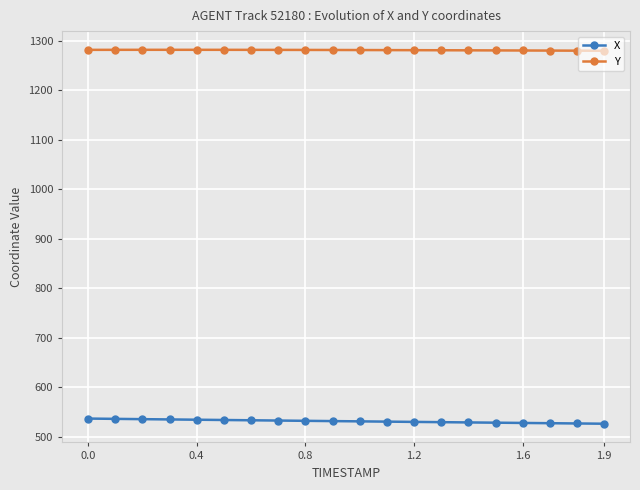

True or false: X and Y intersect in this chart.

False